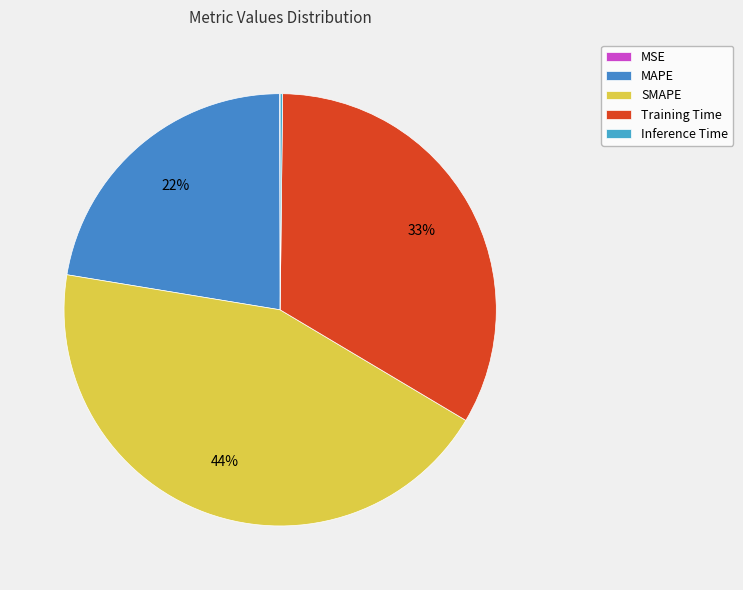

Count the number of slices in the pie.

5